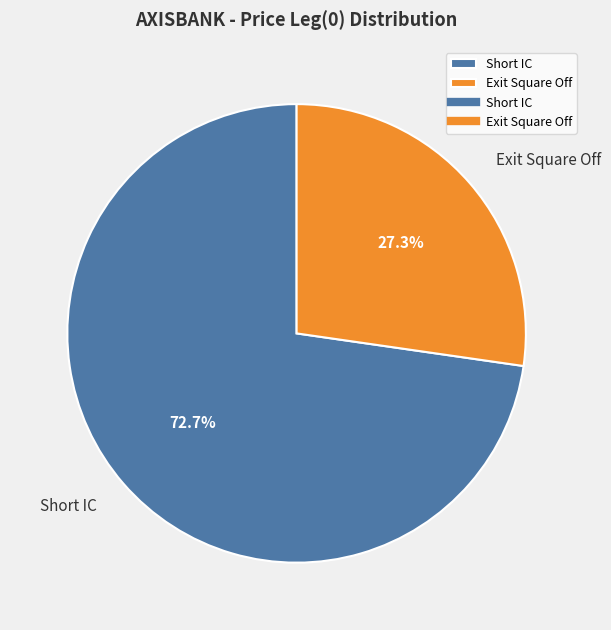

Combined, what portion of the pie is Short IC and Exit Square Off?

100.0%